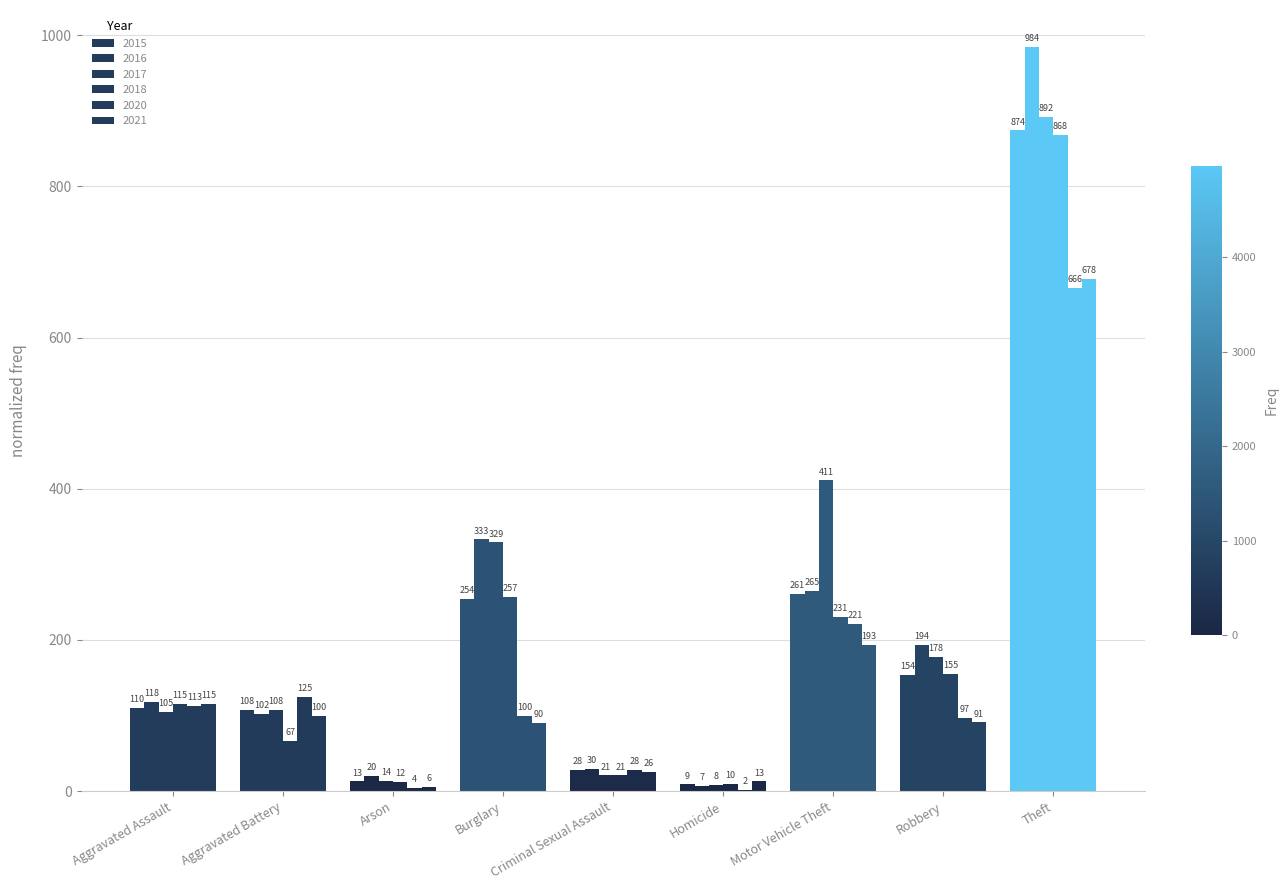

How many data points does each series have?

9